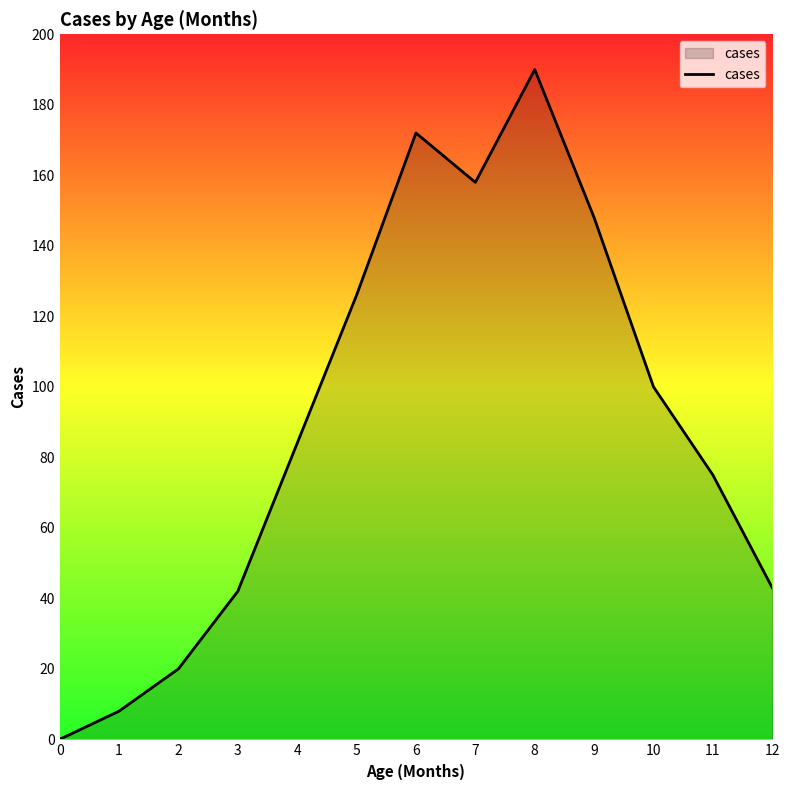

How many series are shown in this chart?

1